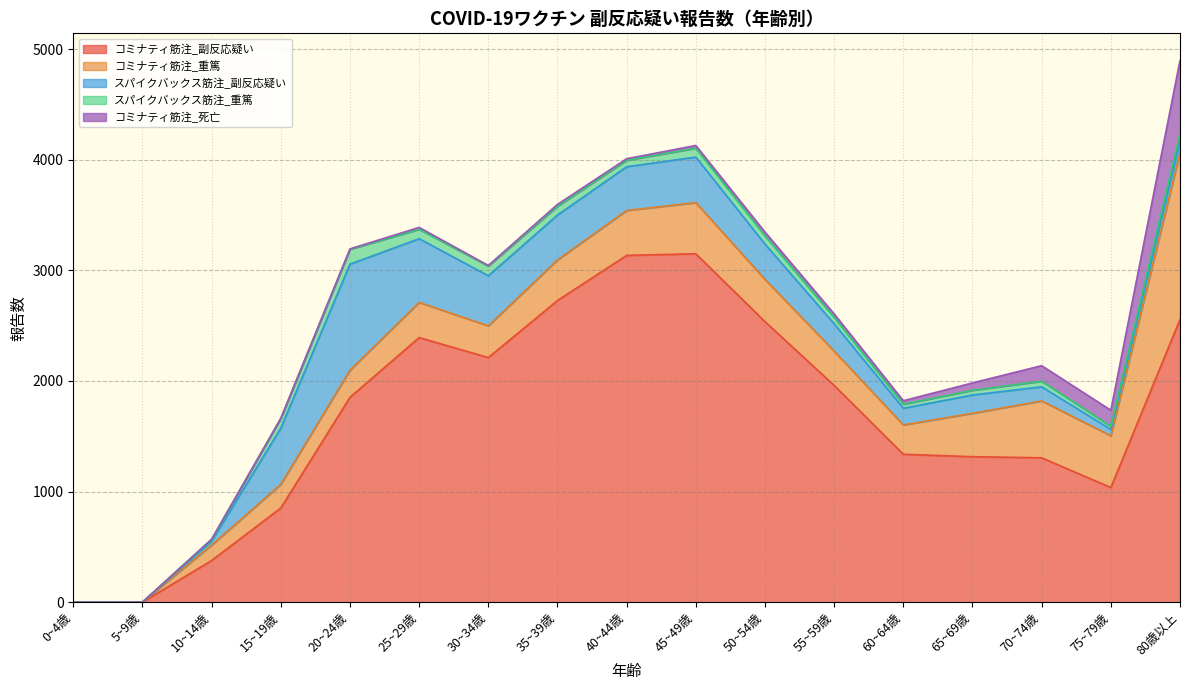

True or false: スパイクバックス筋注_重篤 and スパイクバックス筋注_副反応疑い cross at least once.

False